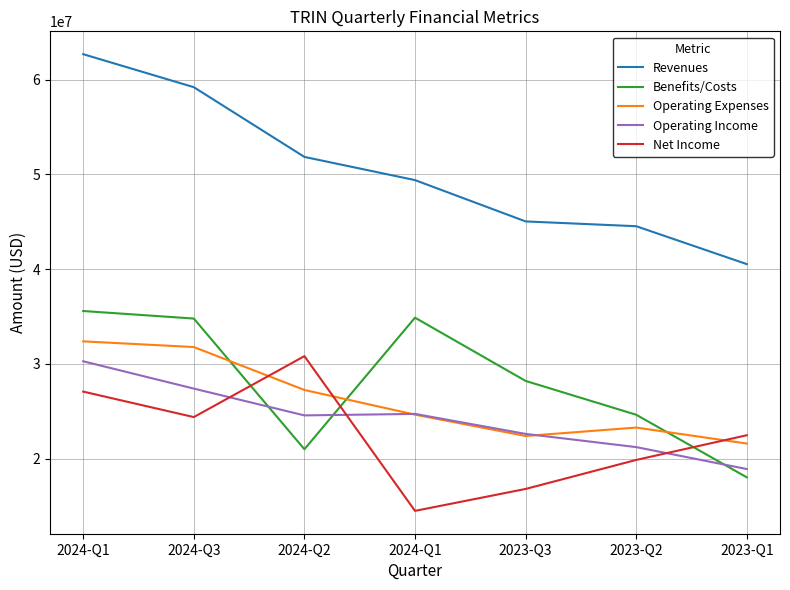

What are all the series names shown in the legend?

Revenues, Benefits/Costs, Operating Expenses, Operating Income, Net Income